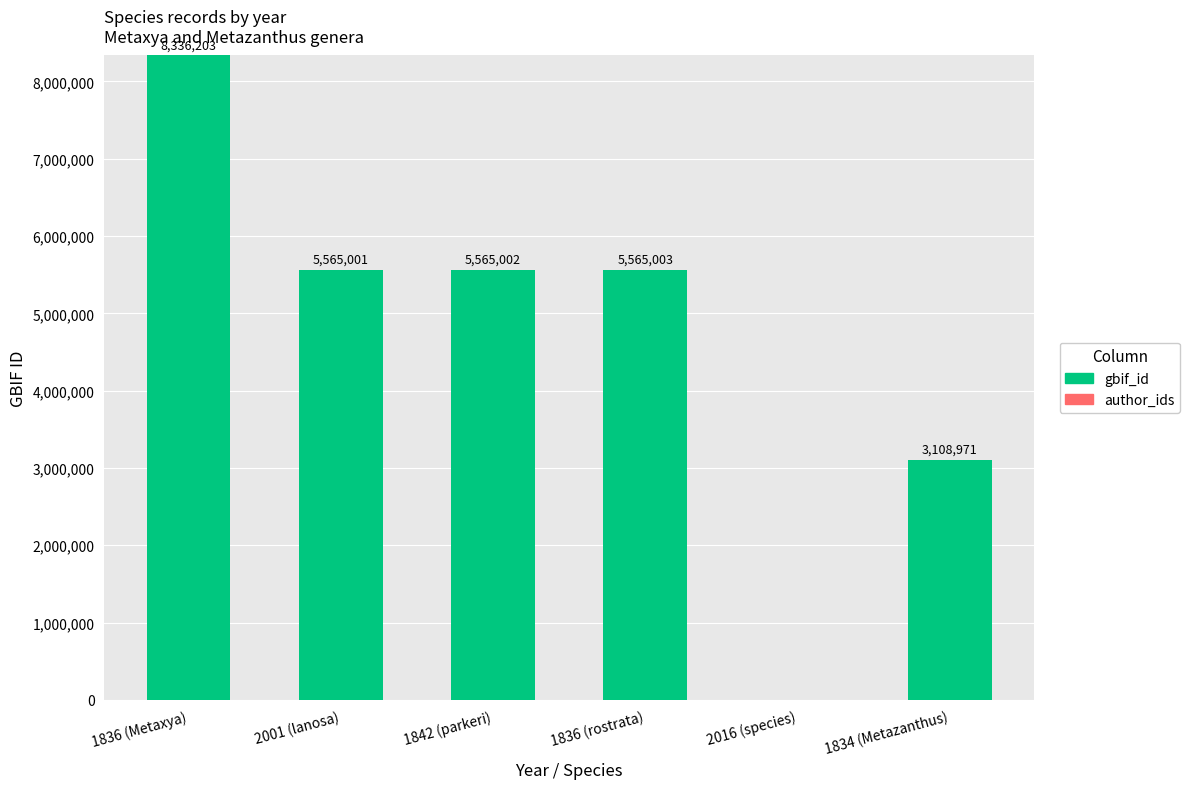

At which label does the data first exceed 5565002?

1836 (Metaxya)